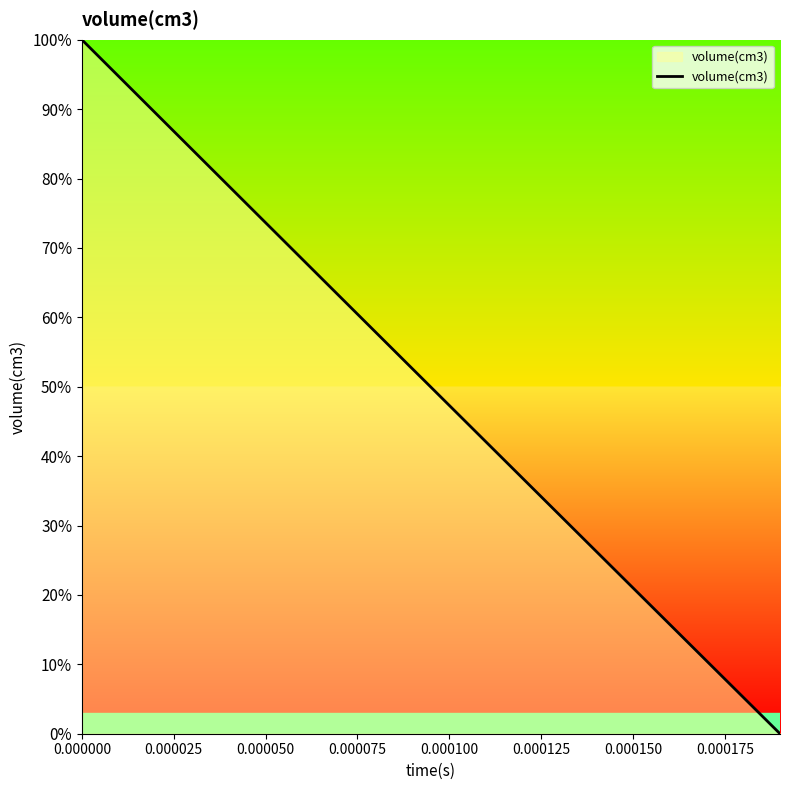

What is the greatest value displayed?

100.0